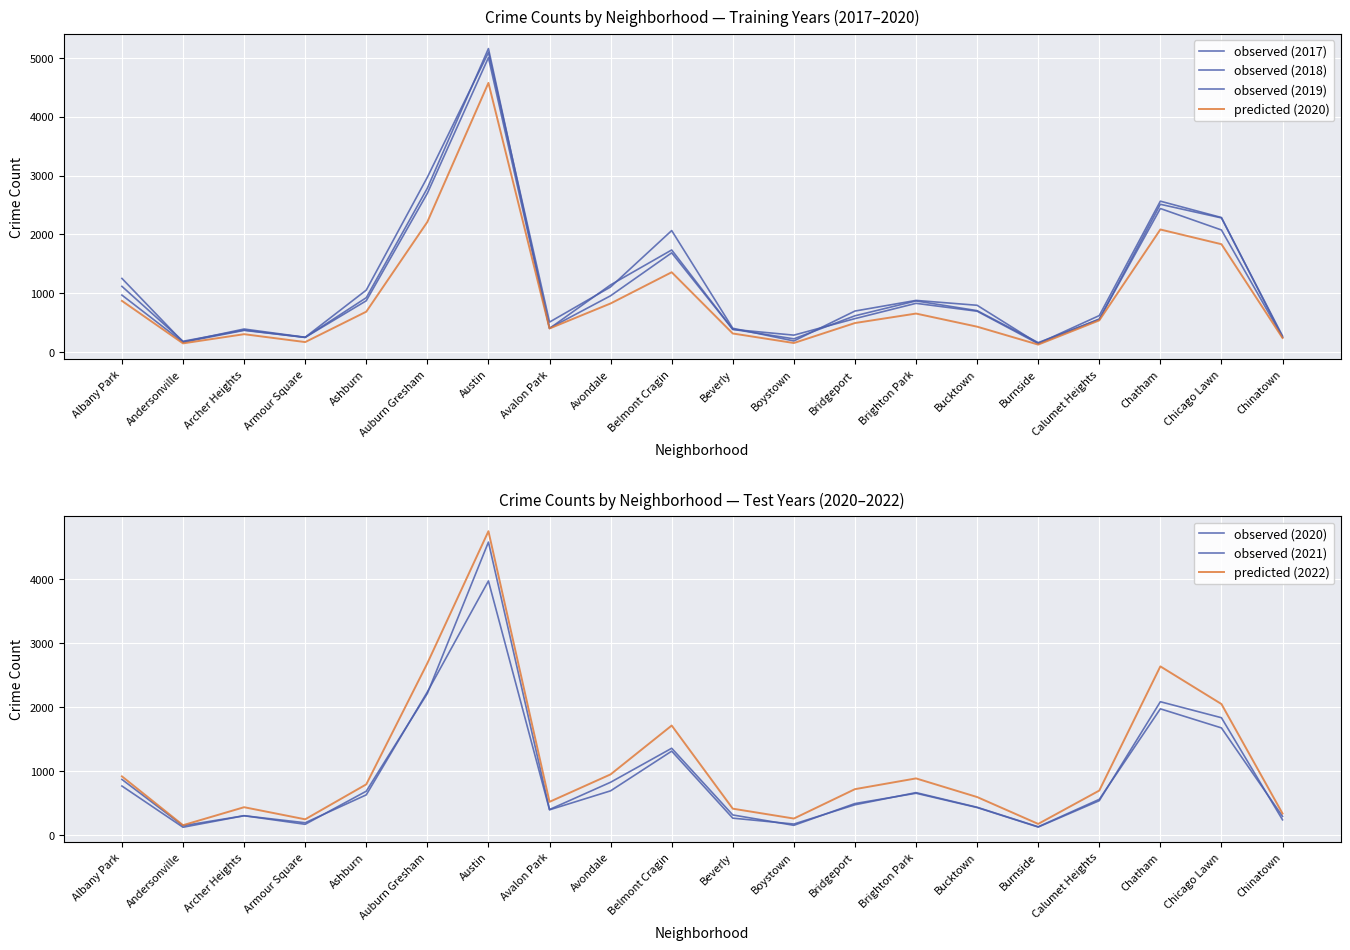

What are all the series names shown in the legend?

2017, 2019, 2021, 2020, 2022, 2018